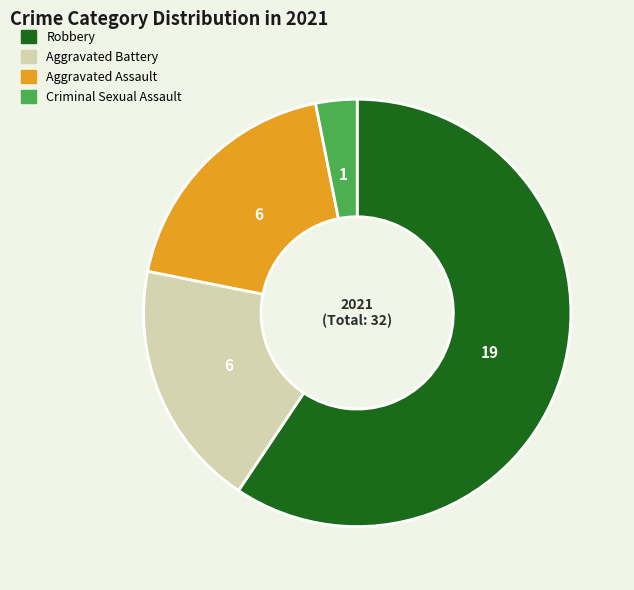

Which slice is the largest?

Robbery